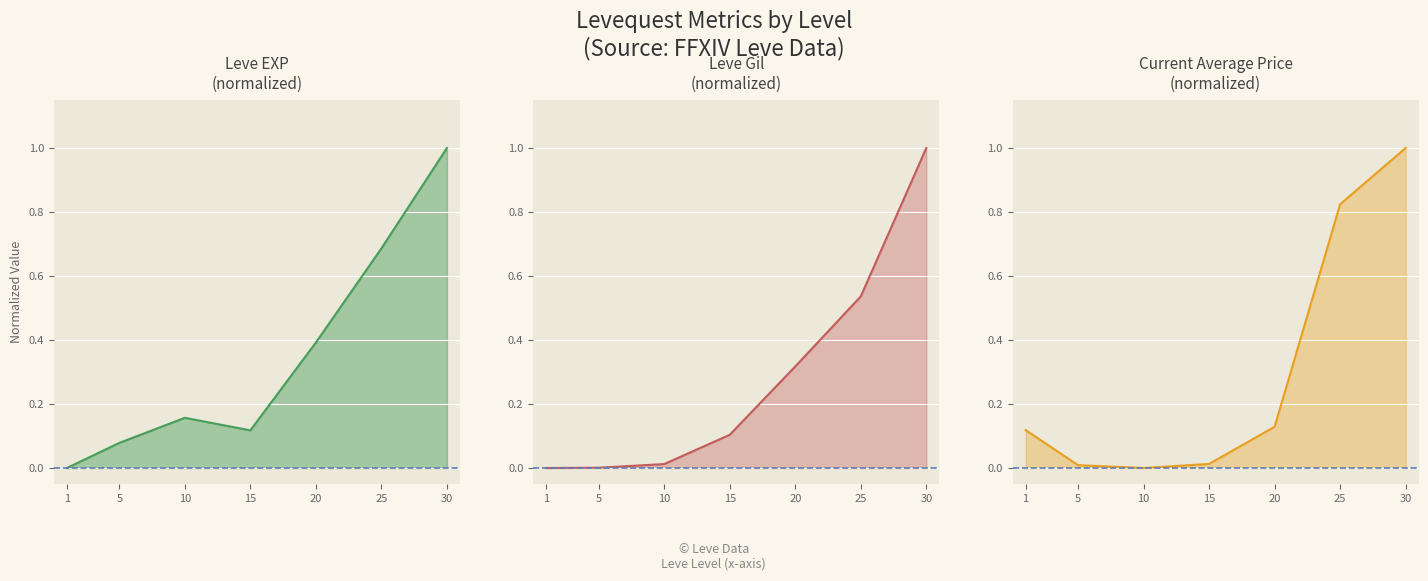

Which label corresponds to the largest value in the chart?

30